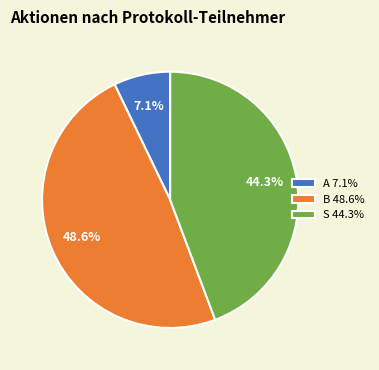

To the nearest percent, what percentage of the pie is B?

49%